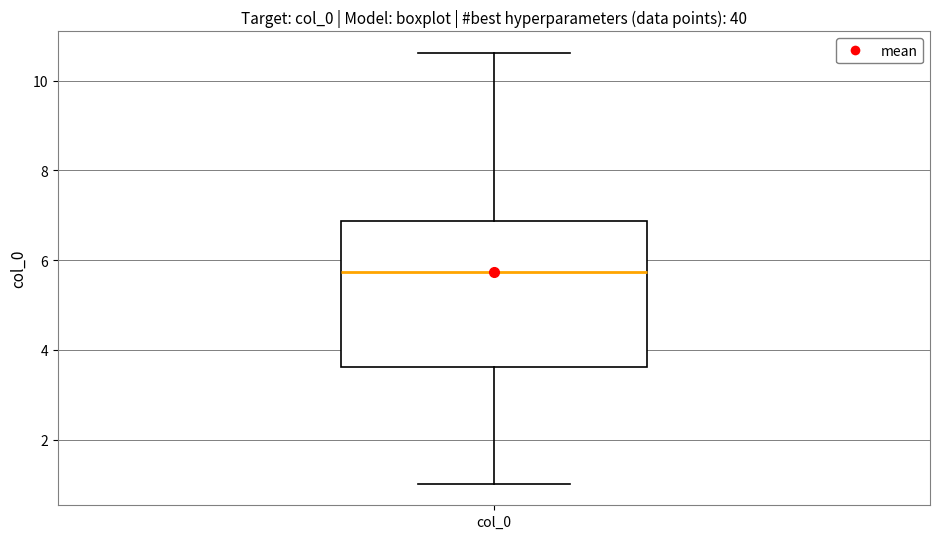

Where does the median line of the box for col_0 sit on the y-axis? The values are not printed on the chart, so give them approximately, as read against the axis.

5.8